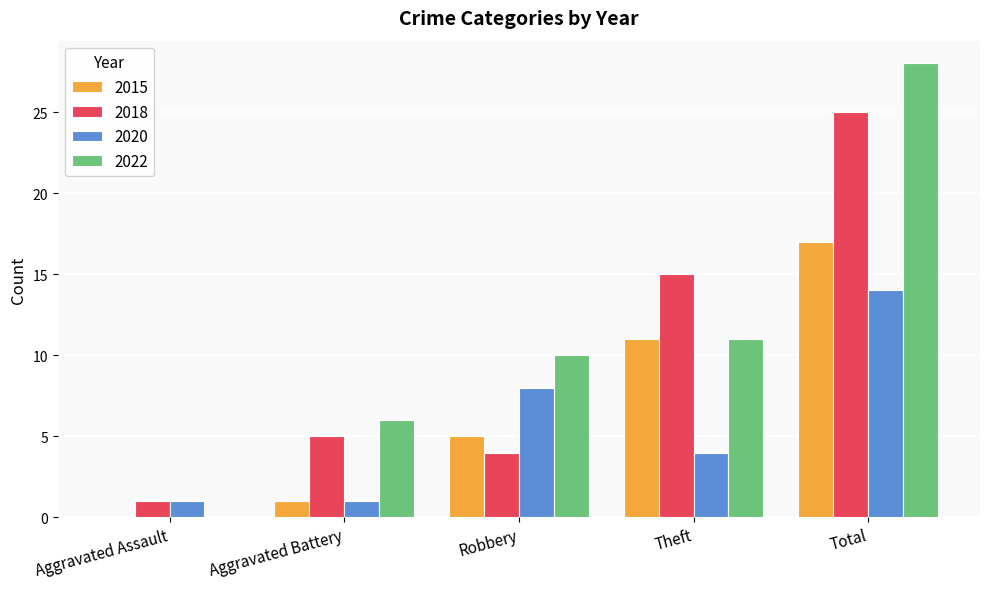

What is the spread (max minus min) of values at Robbery?

6